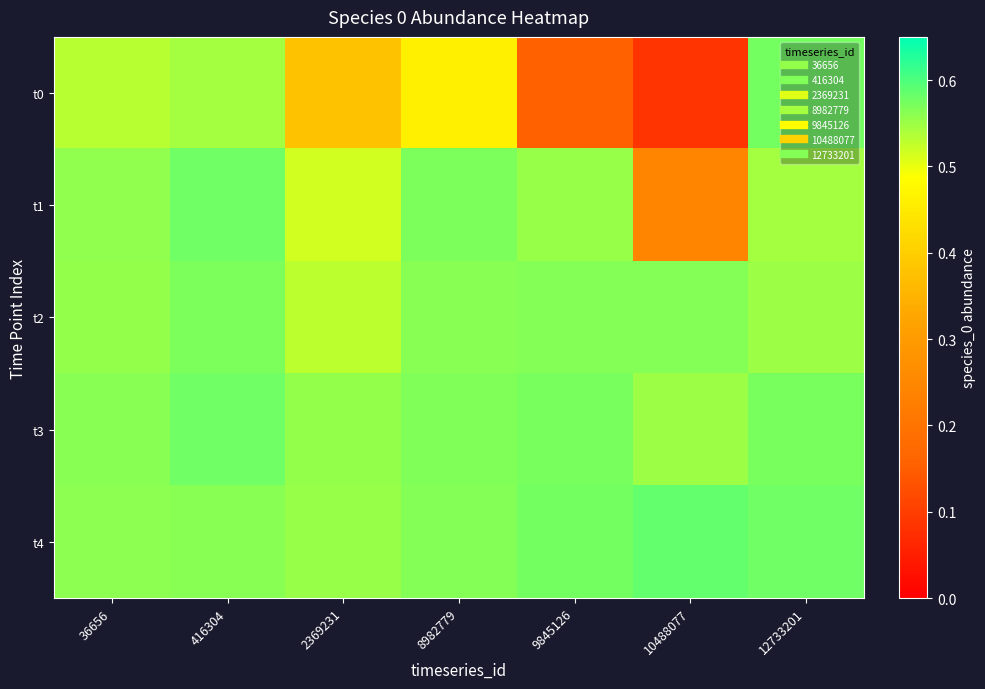

Which label corresponds to the largest value in the chart?

10488077